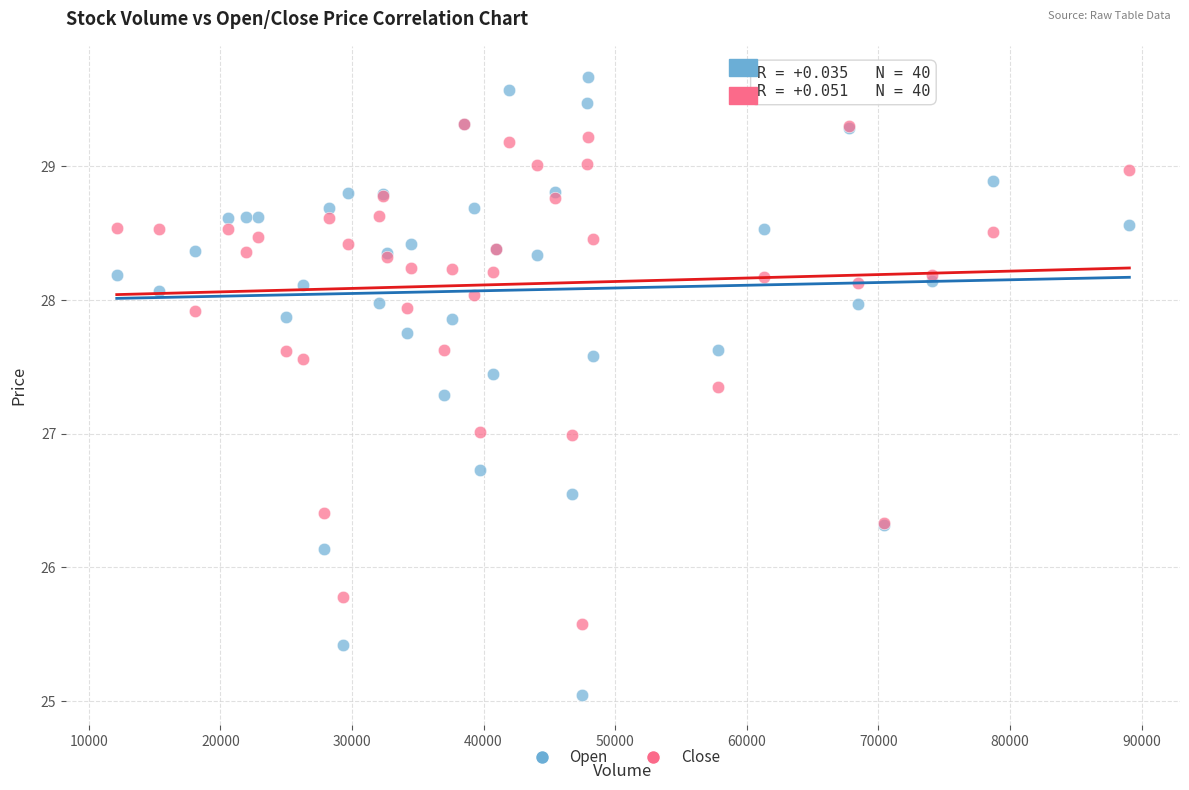

Which series has the largest Y range (max minus min)?

Open